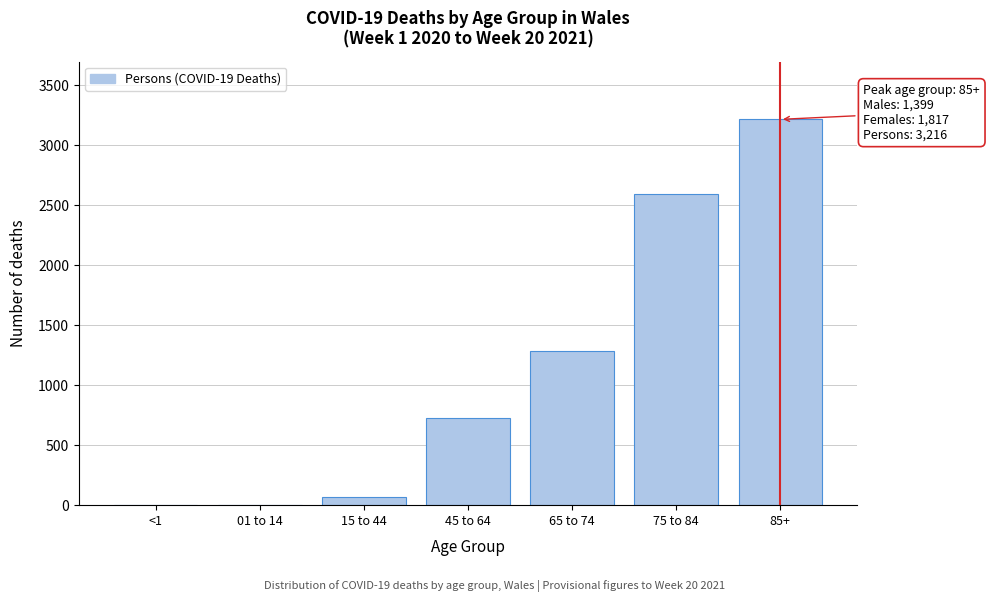

Reading left to right, extract all data points from this chart.

<1=0	01 to 14=0	15 to 44=67	45 to 64=725	65 to 74=1282	75 to 84=2590	85+=3216